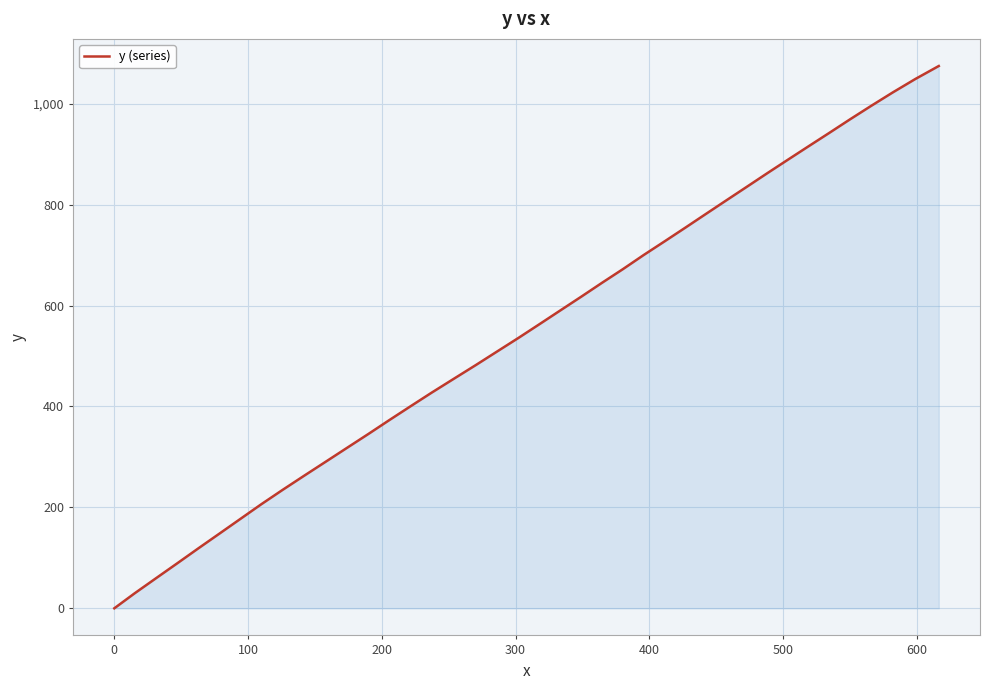

What is the greatest value displayed?

1074.6